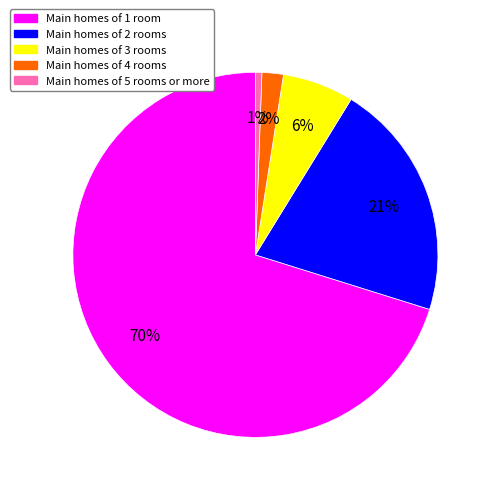

Count the number of slices in the pie.

5